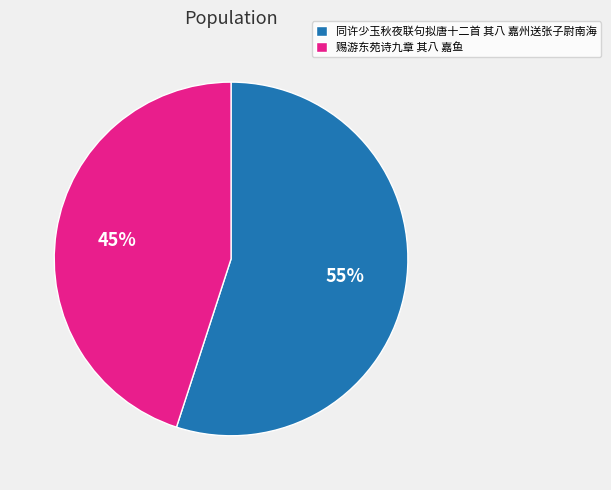

To the nearest percent, what is the average slice percentage?

50%